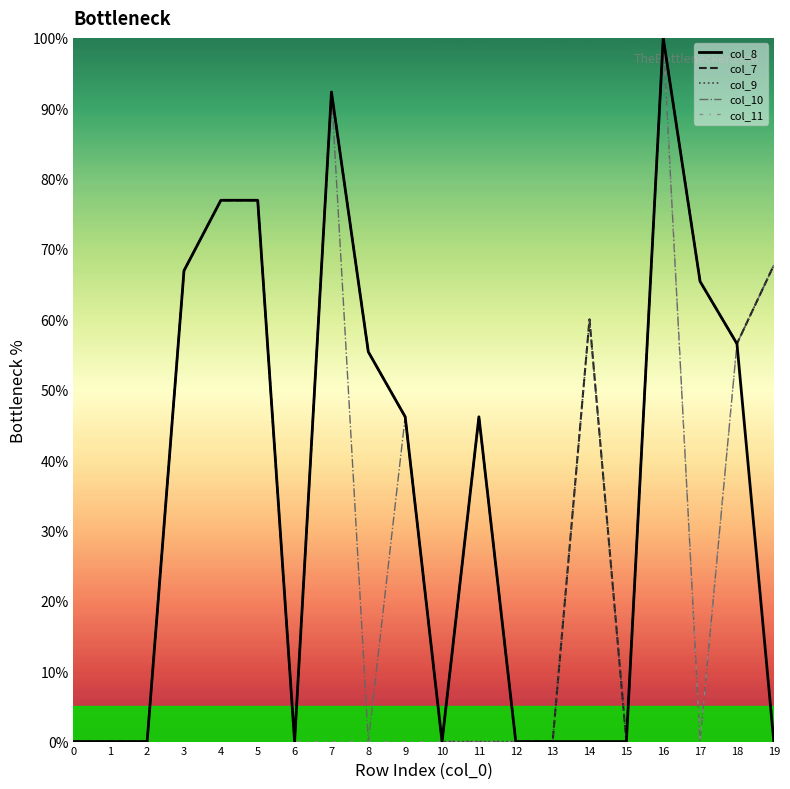

Reading left to right, transcribe all the data shown in this chart.

col_8: 0=0.0	1=0.0	2=0.0	3=66.9	4=76.9	5=76.9	6=0.0	7=92.3	8=55.4	9=46.2	10=0.0	11=46.2	12=0.0	13=0.0	14=0.0	15=0.0	16=100.0	17=65.4	18=56.5	19=0.0
col_7: 0=0.0	1=0.0	2=0.0	3=66.9	4=76.9	5=76.9	6=0.0	7=92.3	8=55.4	9=46.2	10=0.0	11=46.2	12=0.0	13=0.0	14=60.0	15=0.0	16=100.0	17=65.4	18=56.5	19=67.7
col_9: 0=0.0	1=0.0	2=0.0	3=66.9	4=76.9	5=76.9	6=0.0	7=92.3	8=55.4	9=46.2	10=0.0	11=0.0	12=0.0	13=0.0	14=60.0	15=0.0	16=100.0	17=65.4	18=56.5	19=67.7
col_10: 0=0.0	1=0.0	2=0.0	3=66.9	4=76.9	5=76.9	6=0.0	7=92.3	8=0.0	9=46.2	10=0.0	11=0.0	12=0.0	13=0.0	14=0.0	15=0.0	16=100.0	17=0.0	18=56.5	19=67.7
col_11: 0=0.0	1=0.0	2=0.0	3=66.9	4=76.9	5=76.9	6=0.0	7=0.0	8=0.0	9=0.0	10=0.0	11=0.0	12=0.0	13=0.0	14=0.0	15=0.0	16=100.0	17=0.0	18=56.5	19=67.7